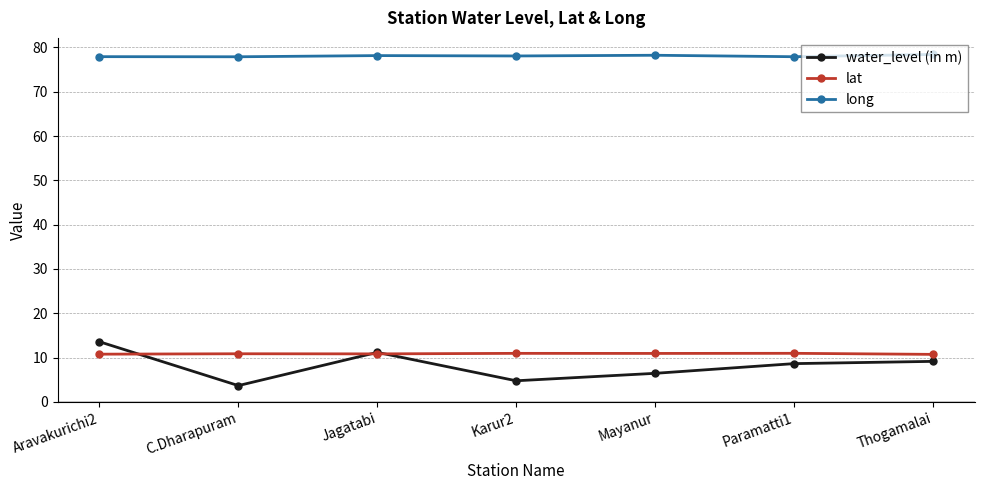

What is the difference between the highest and lowest values at Karur2?

73.3